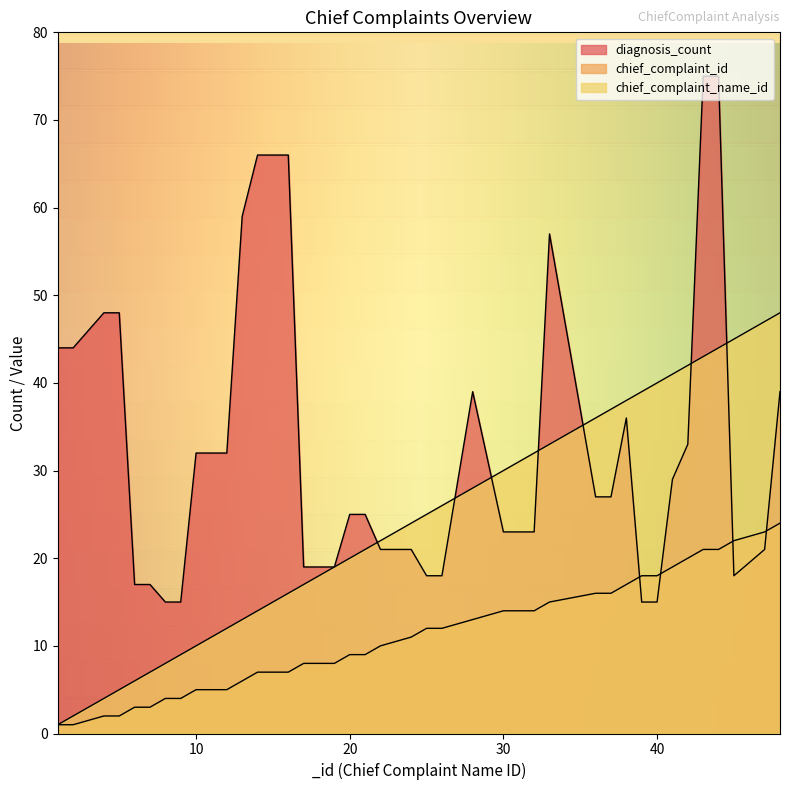

True or false: chief_complaint_id has a value of 1 at 4.

False